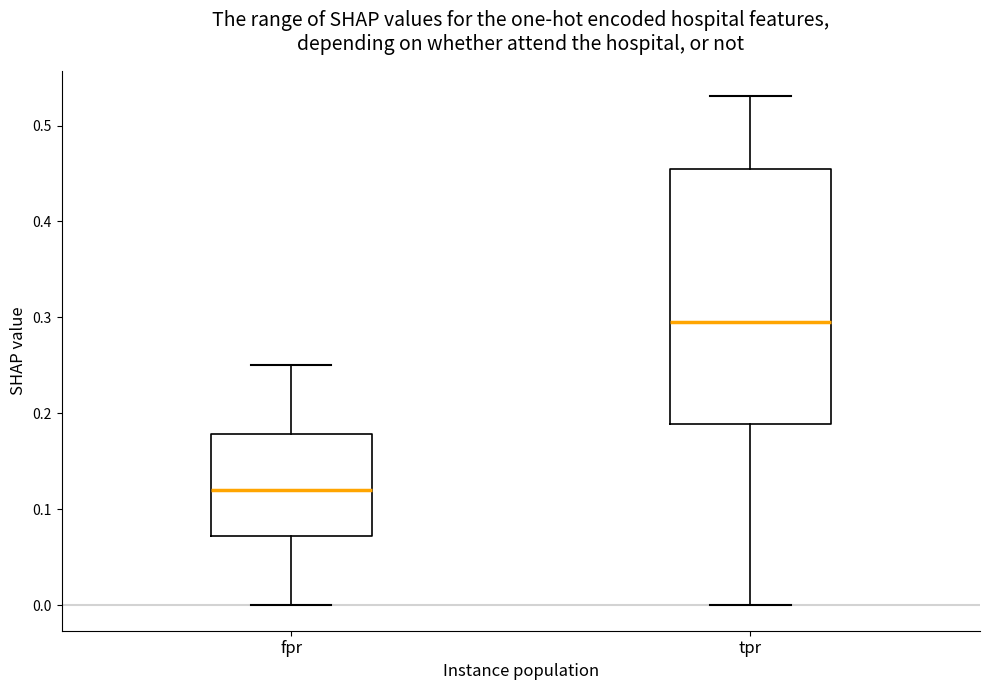

Reading left to right, read every box against the y-axis: the position of its median line, the range the box covers, and the ends of its whiskers. The values are not printed on the chart, so give them approximately, as read against the axis.

fpr: median 0.12, box 0.07 to 0.18, whiskers 0.00 to 0.25
tpr: median 0.30, box 0.19 to 0.45, whiskers 0.00 to 0.53